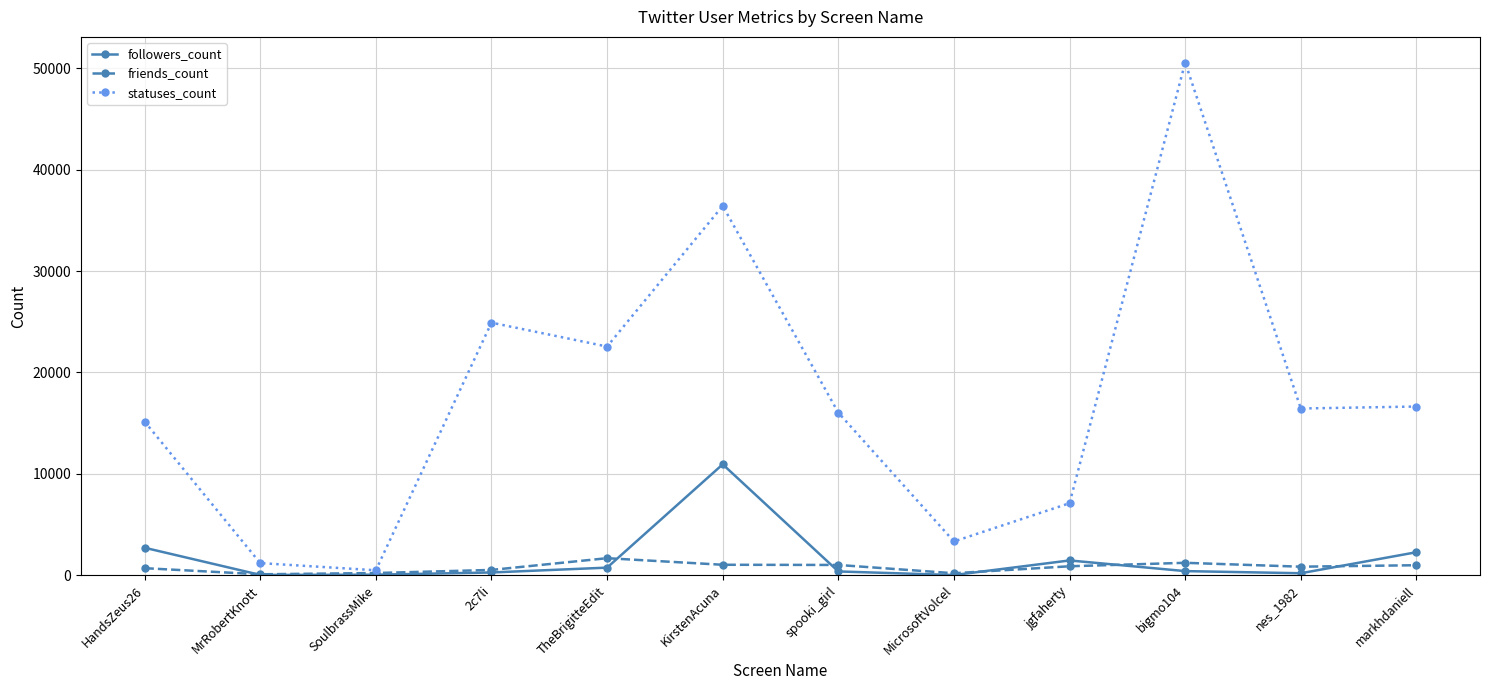

Rank the series by their maximum value, from lowest to highest.

friends_count, followers_count, statuses_count